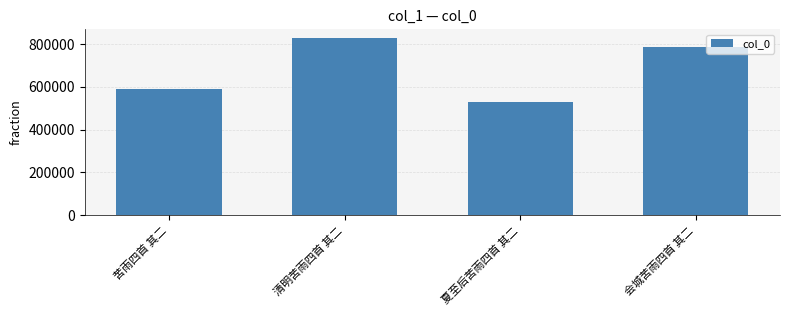

How many bars are there in total?

4